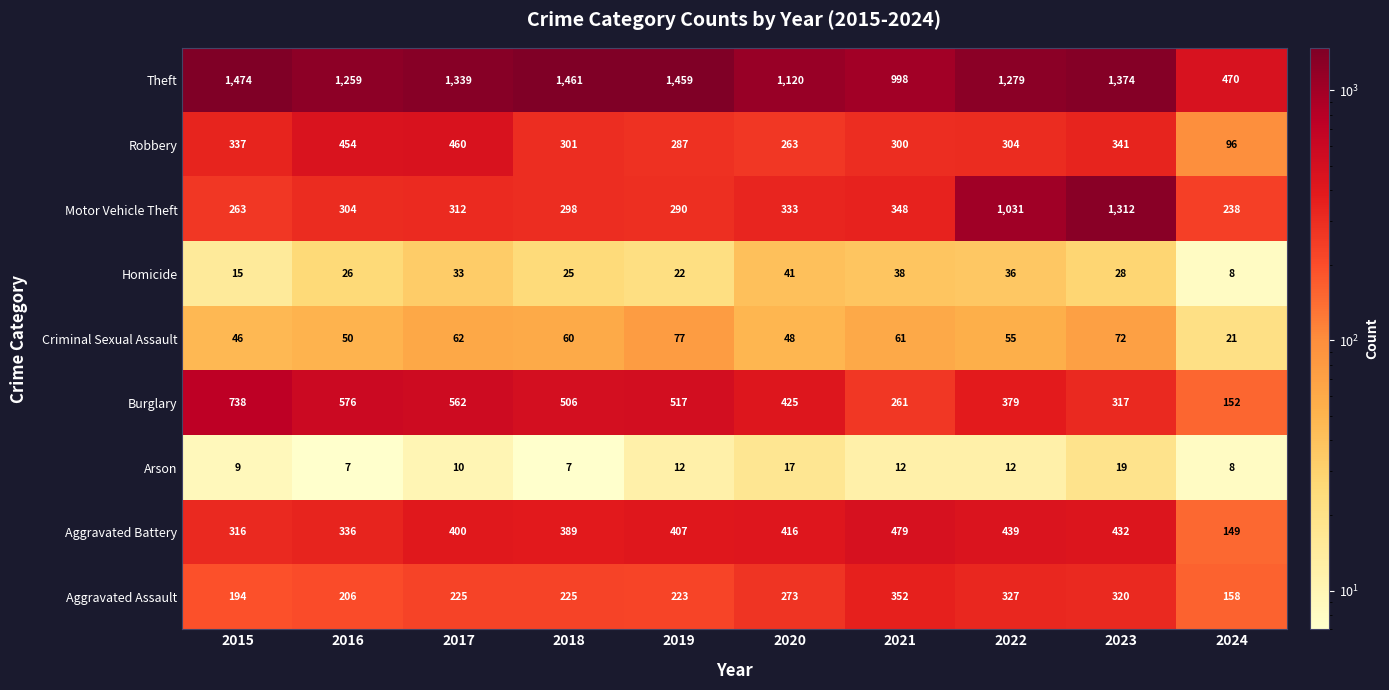

Which series changed the most between 2015 and 2016?

Theft